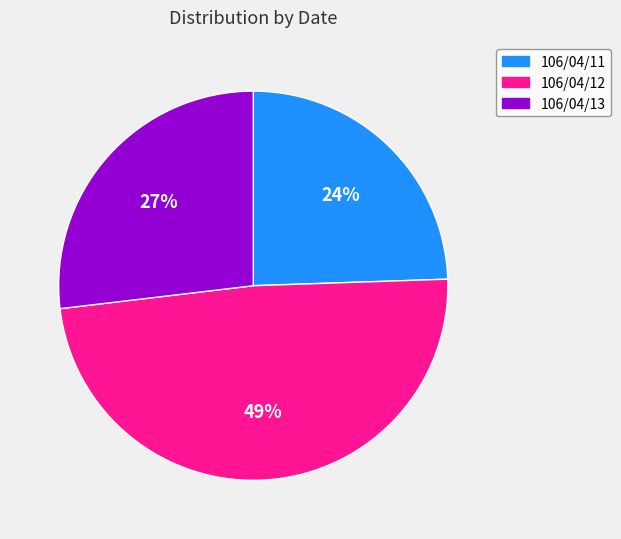

Is 106/04/11 the majority of the pie?

No